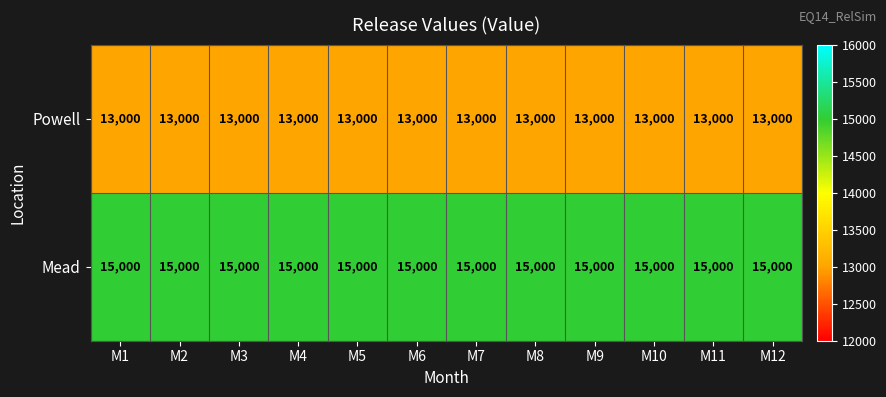

Rank the series by their maximum value, from lowest to highest.

Powell, Mead